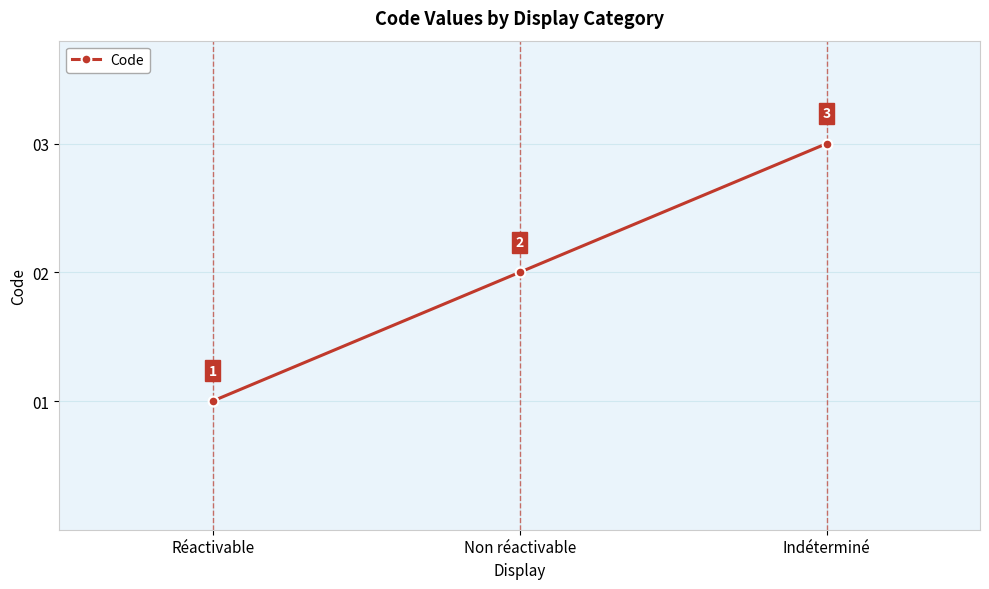

The value at Indéterminé is 2. True or false?

False